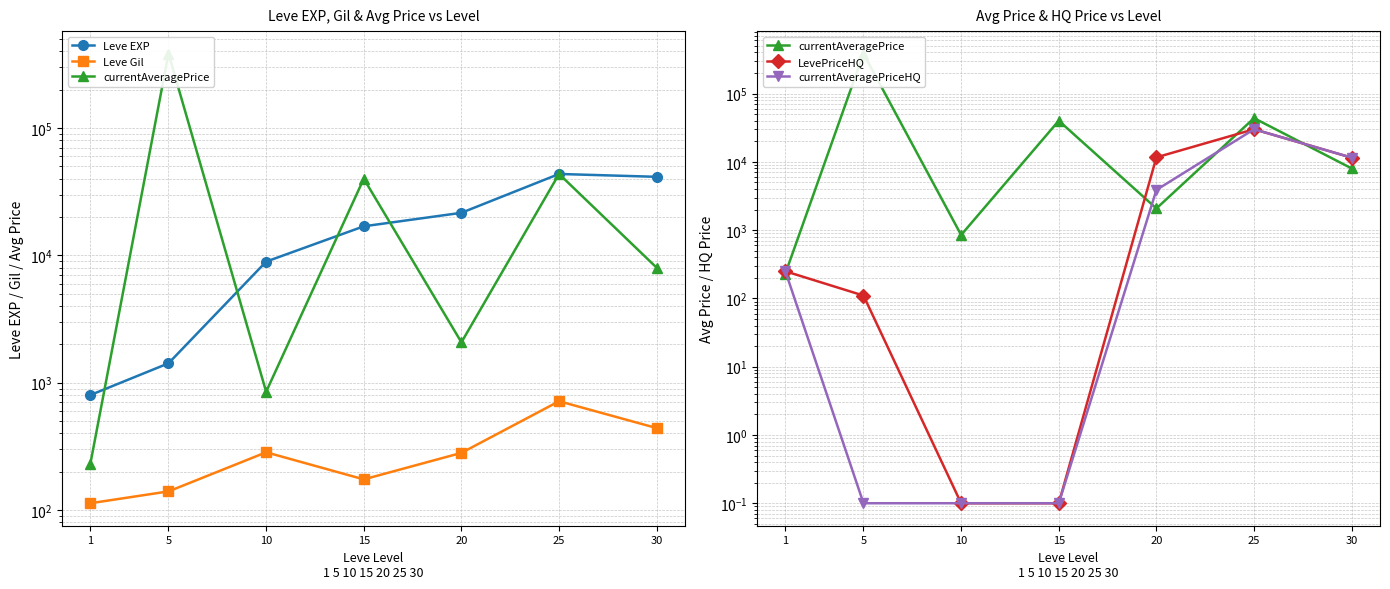

The value of Leve EXP at 25 is 14863.2. True or false?

False